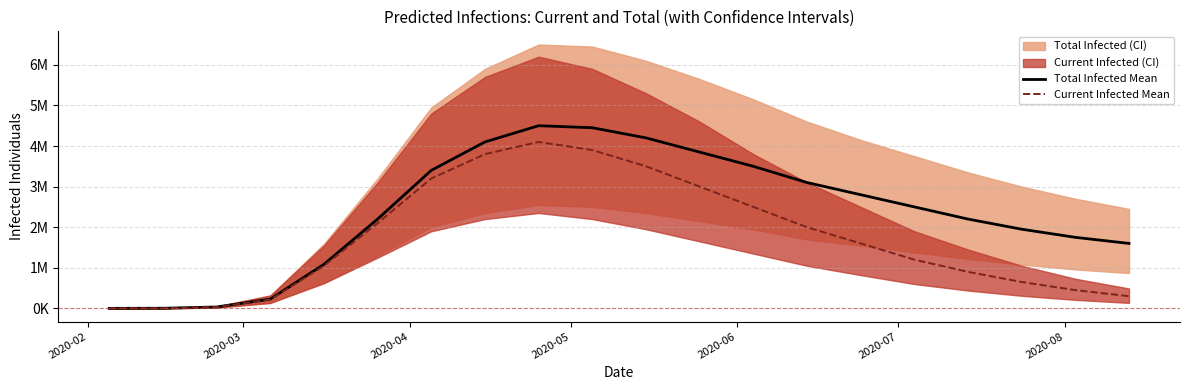

Is the value of Current Infected Mean at 2020-07 greater than the value of Total Infected Mean at 9?

No